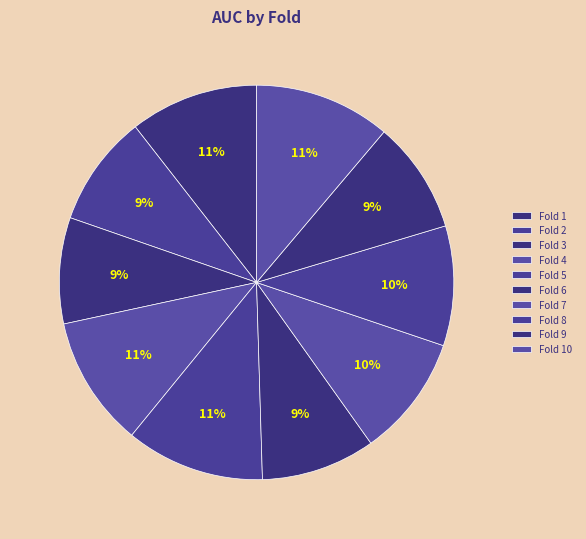

How many segments does this pie chart have?

10